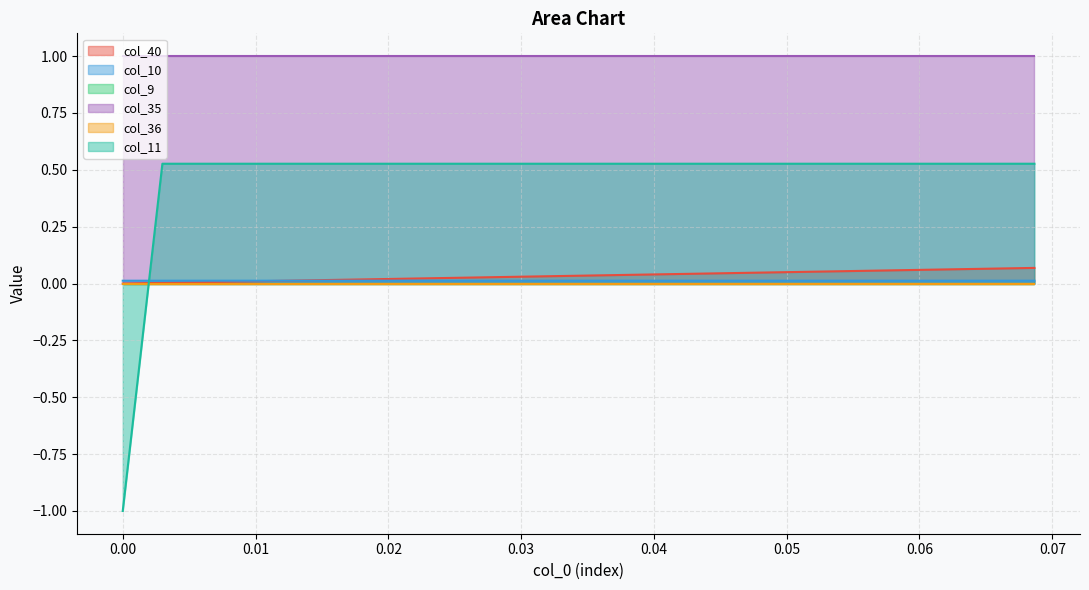

Which series has the largest total across all categories?

col_10